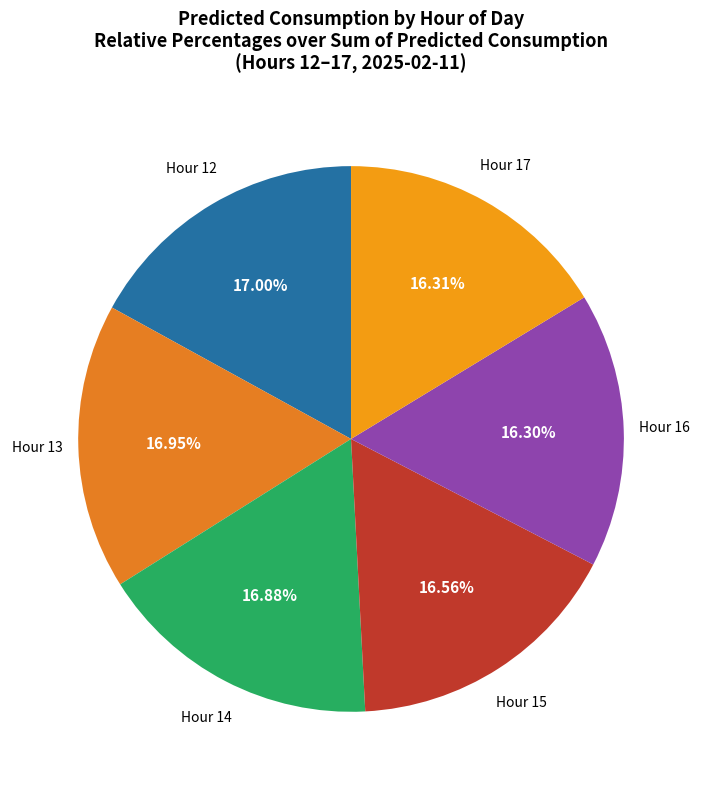

Combined, do Hour 17 and Hour 15 account for over 50%?

No